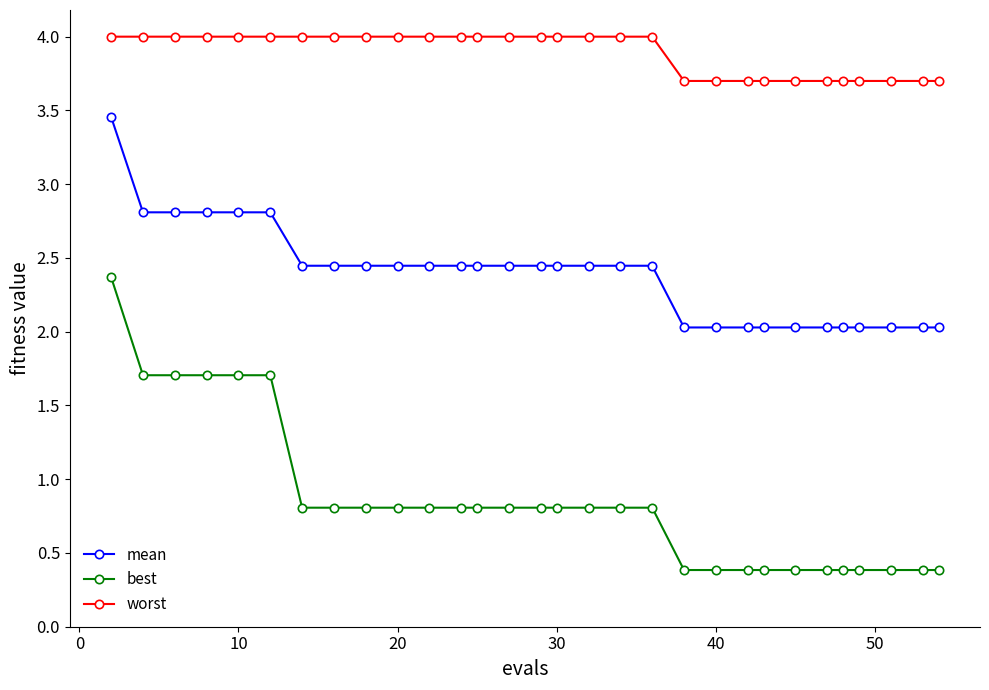

What is the smallest value displayed?

0.4